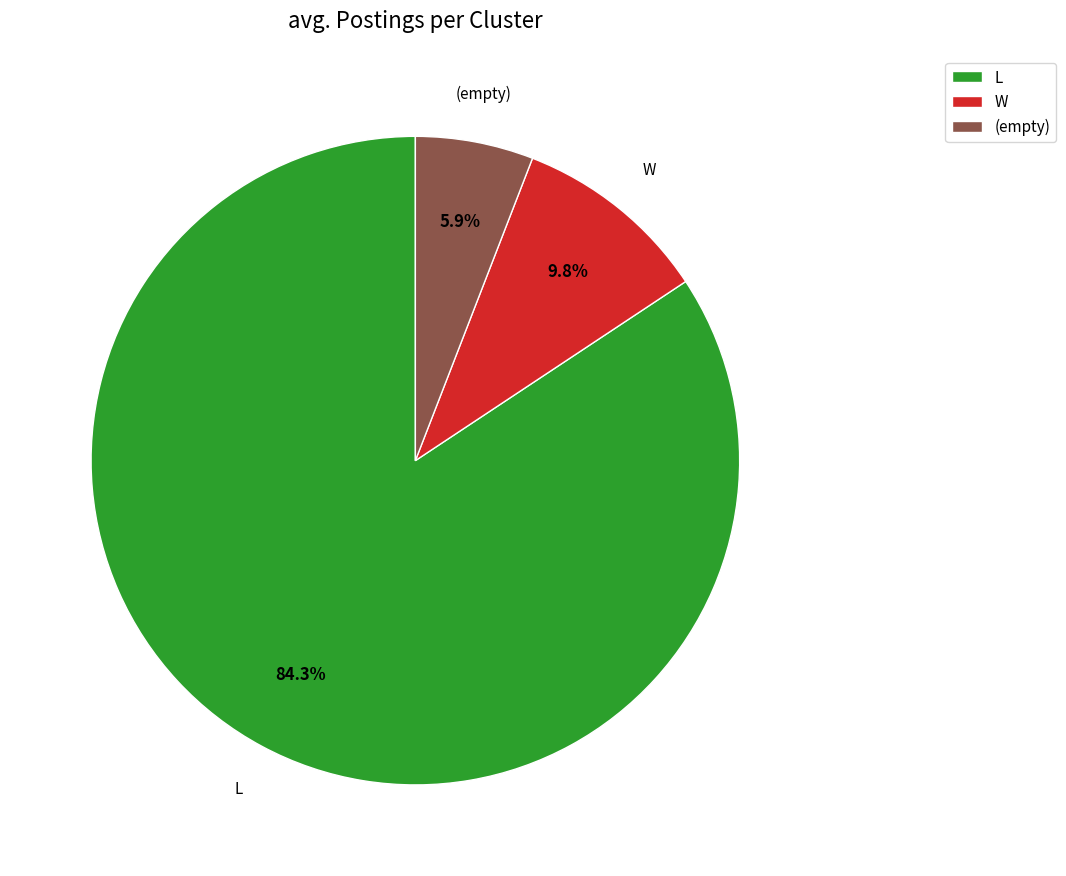

Do L and W together represent more than half of the pie?

Yes